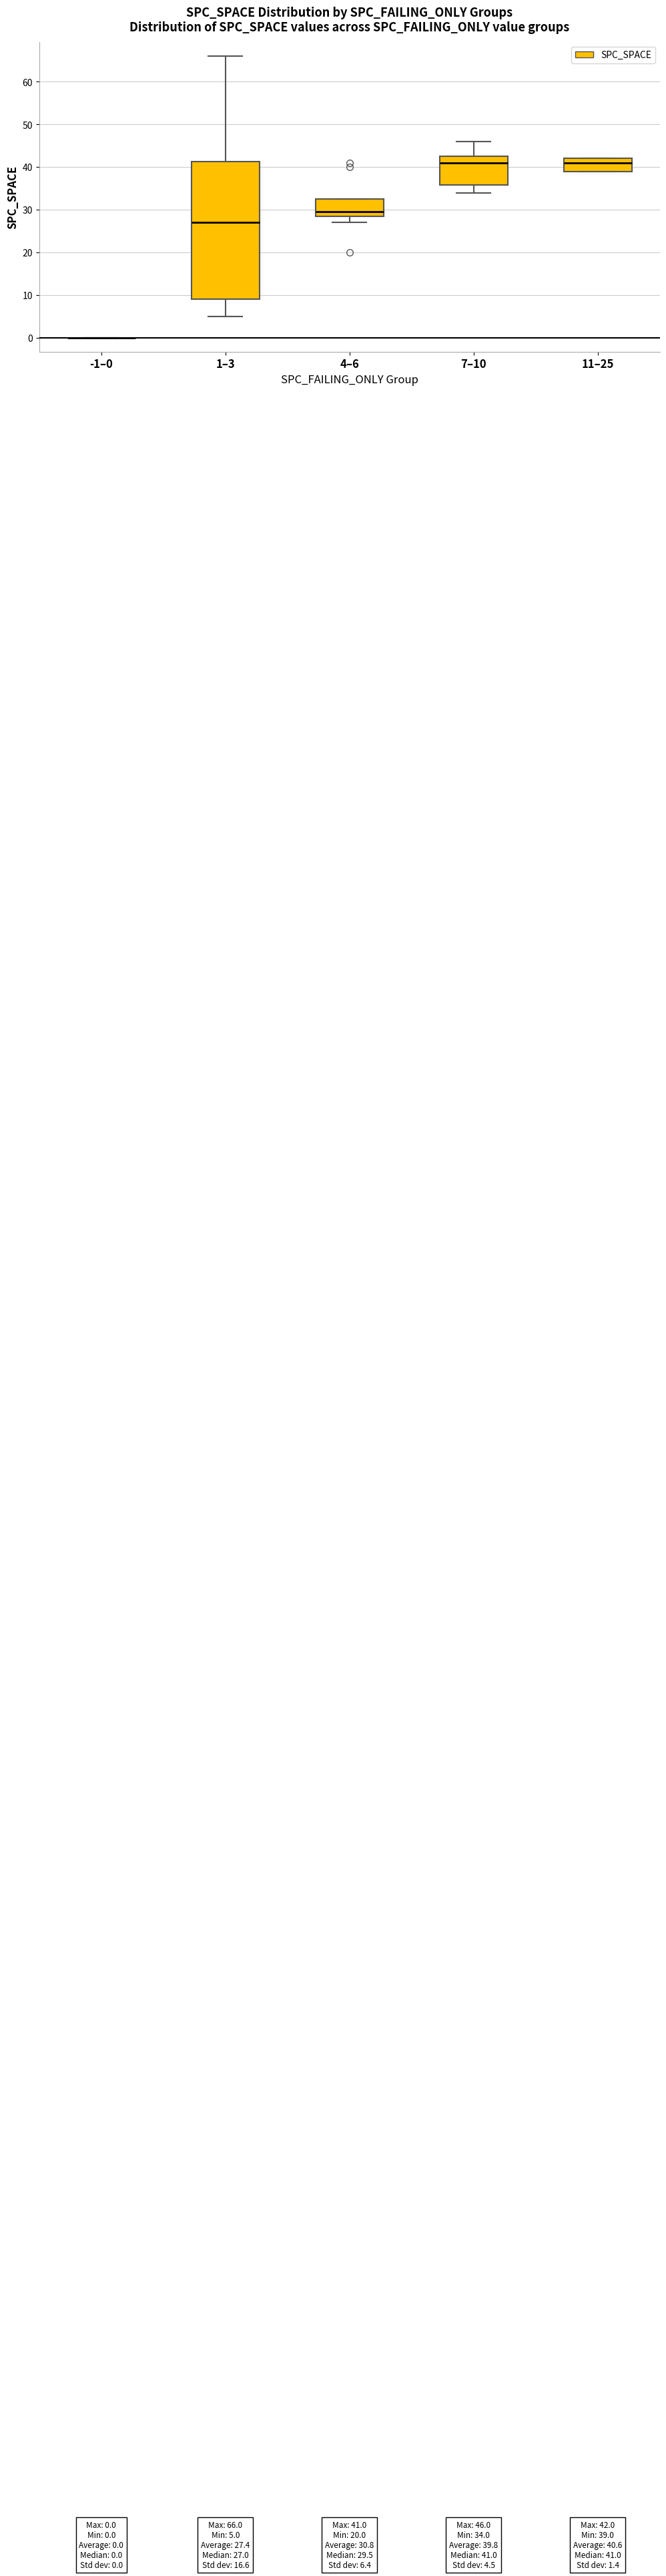

Comparing the boxes themselves (not the whiskers), which one is the tallest?

1–3